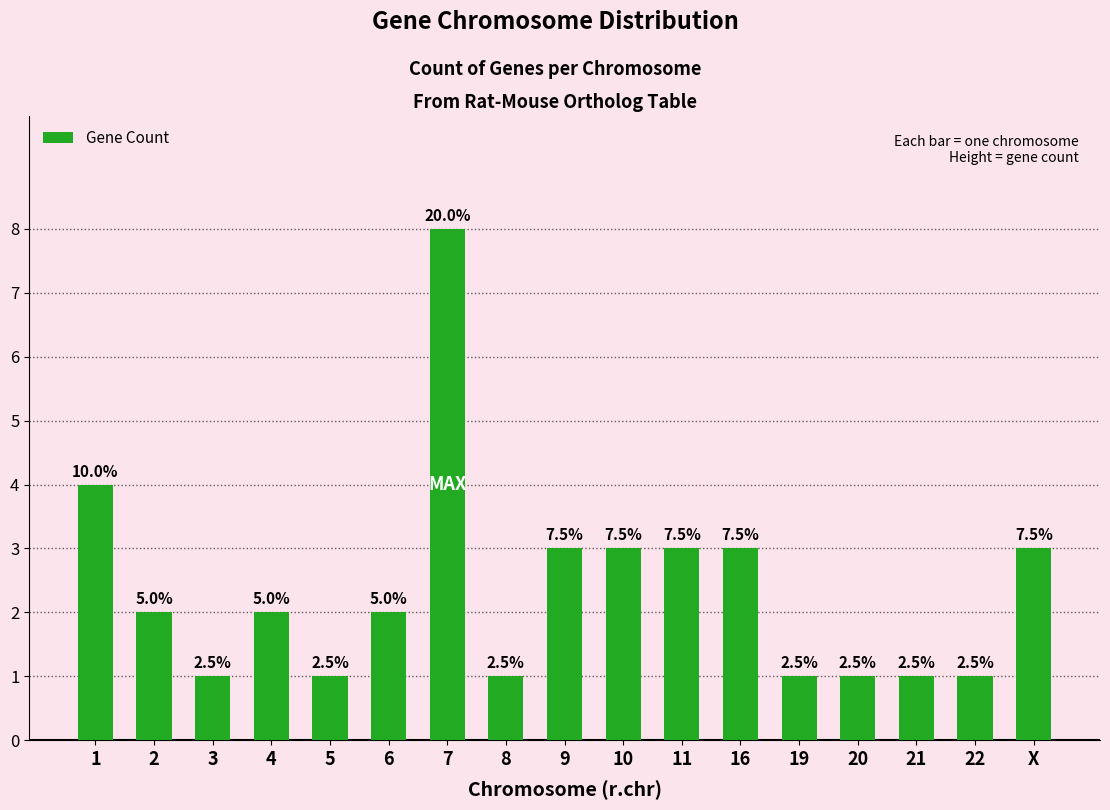

Reading left to right, list all the values displayed in this chart.

1=4	2=2	3=1	4=2	5=1	6=2	7=8	8=1	9=3	10=3	11=3	16=3	19=1	20=1	21=1	22=1	X=3